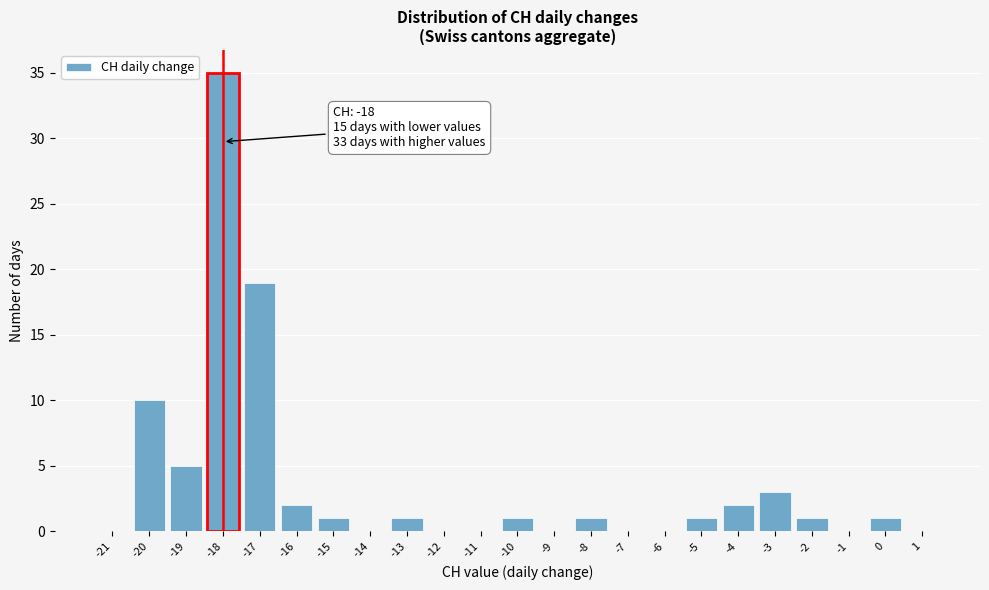

Over which range of the x-axis is the bar tallest?

-18.5 to -17.5